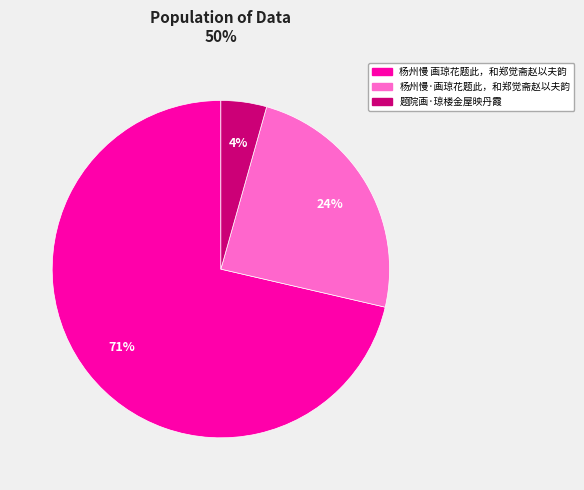

Rank the categories by value from lowest to highest.

题院画·琼楼金屋映丹霞, 杨州慢·画琼花题此，和郑觉斋赵以夫韵, 杨州慢 画琼花题此，和郑觉斋赵以夫韵